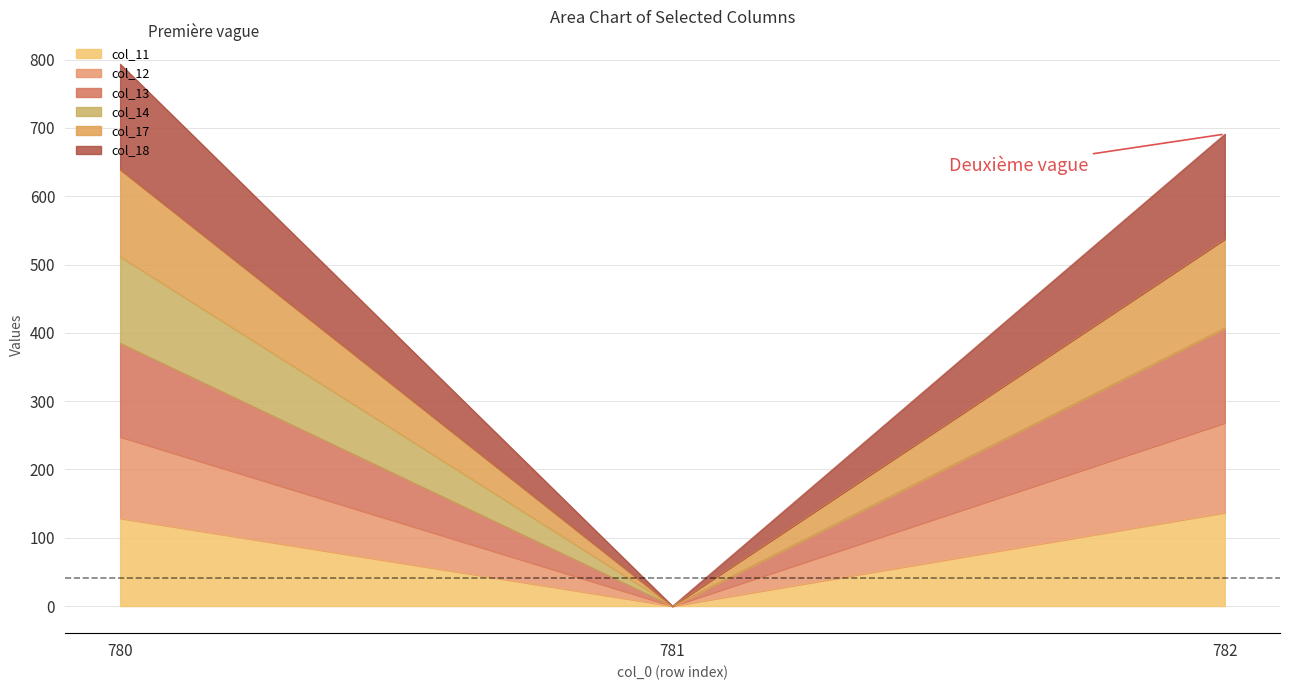

Which category has the lowest value in the col_11 series?

781